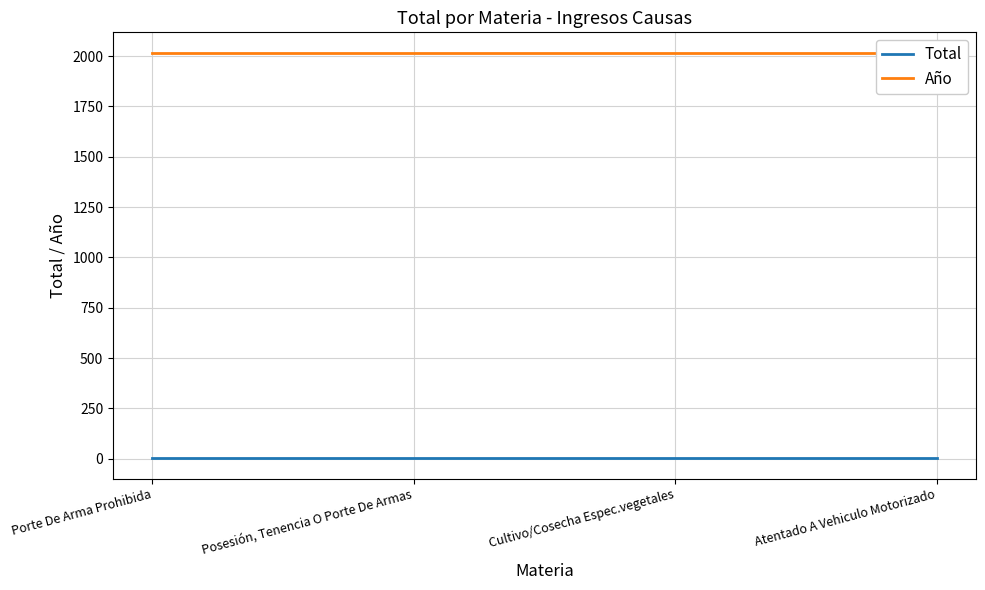

Between Posesión, Tenencia O Porte De Armas and Porte De Arma Prohibida, which is larger?

Porte De Arma Prohibida